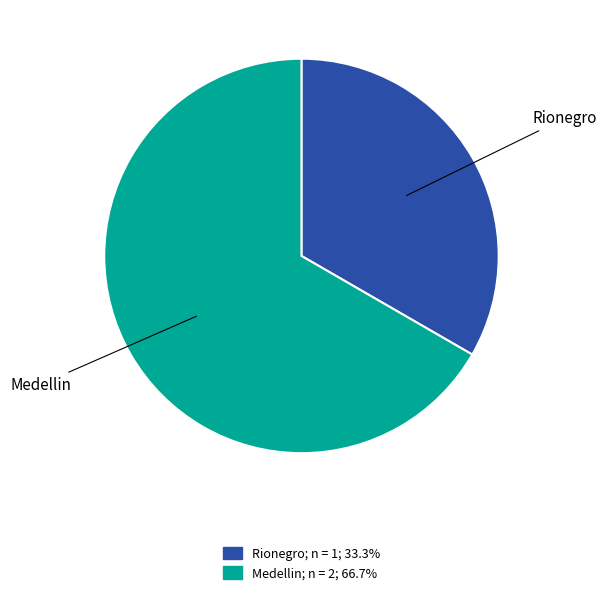

What is the largest slice in the pie chart?

Medellin